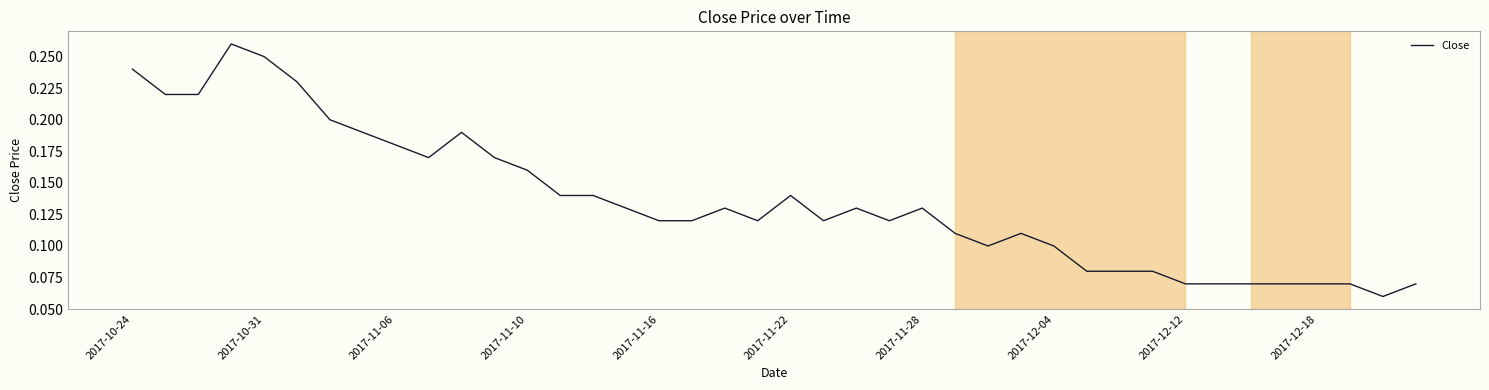

Is it true that the value at 2017-12-12 is 0.0?

False